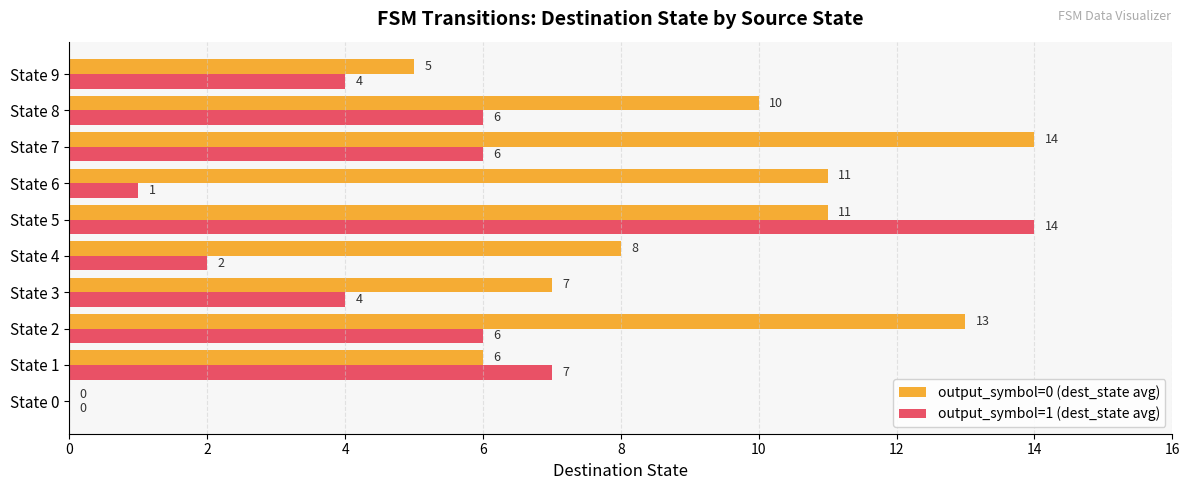

How many data points does each series have?

10